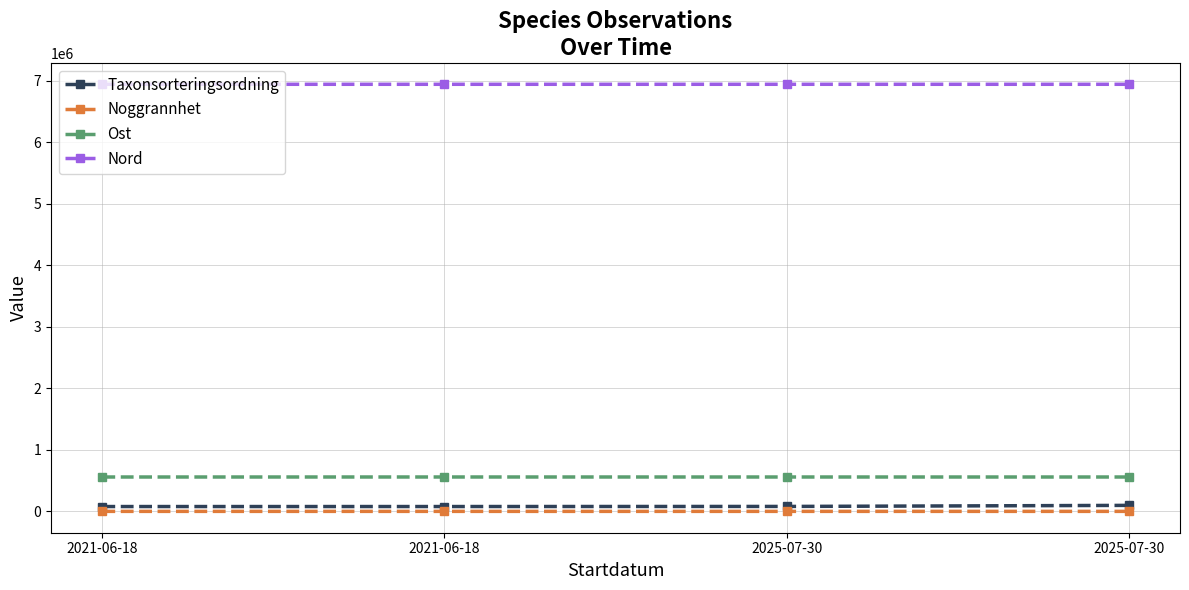

How many data points in Noggrannhet are less than 25?

2